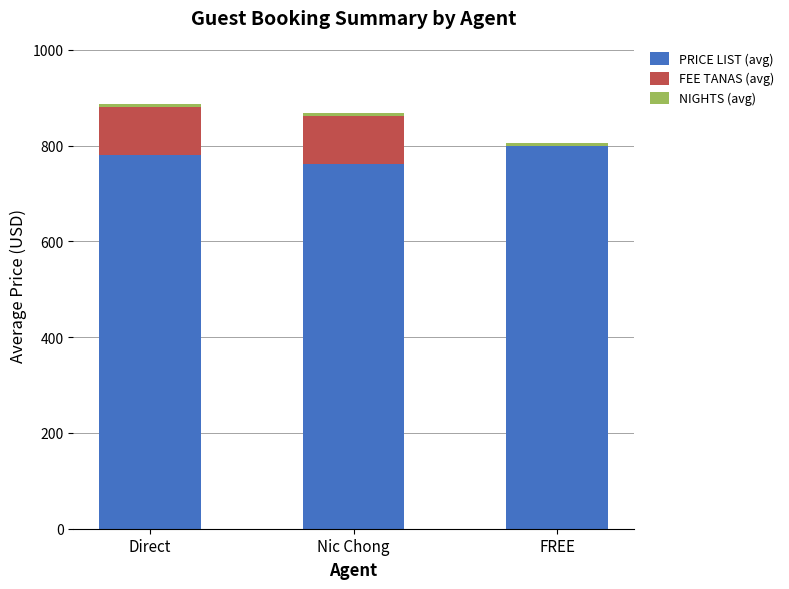

Is it true that PRICE LIST (avg) equals 762.2 at Nic Chong?

True